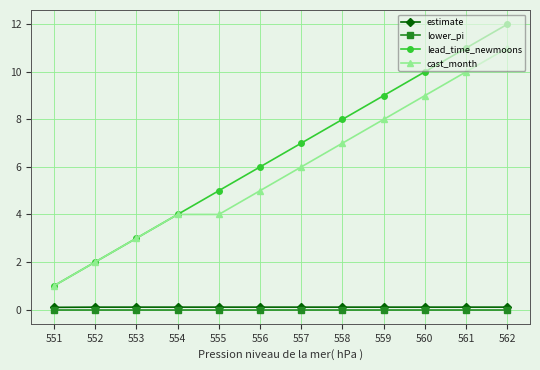

Reading right to left, transcribe all the data shown in this chart.

estimate: 0.1	0.1	0.1	0.1	0.1	0.1	0.1	0.1	0.1	0.1	0.1	0.1
lower_pi: 0.0	0.0	0.0	0.0	0.0	0.0	0.0	0.0	0.0	0.0	0.0	0.0
lead_time_newmoons: 12.0	11.0	10.0	9.0	8.0	7.0	6.0	5.0	4.0	3.0	2.0	1.0
cast_month: 11.0	10.0	9.0	8.0	7.0	6.0	5.0	4.0	4.0	3.0	2.0	1.0